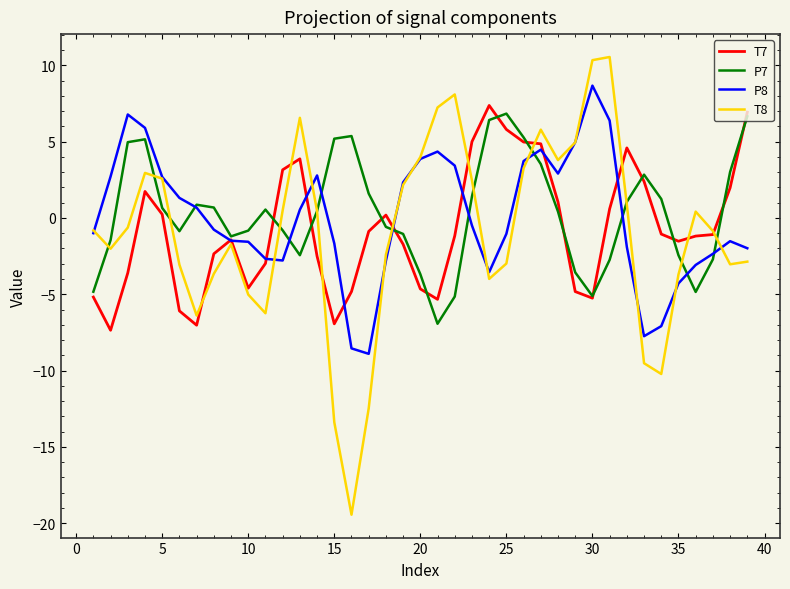

True or false: T8 and P7 intersect in this chart.

True